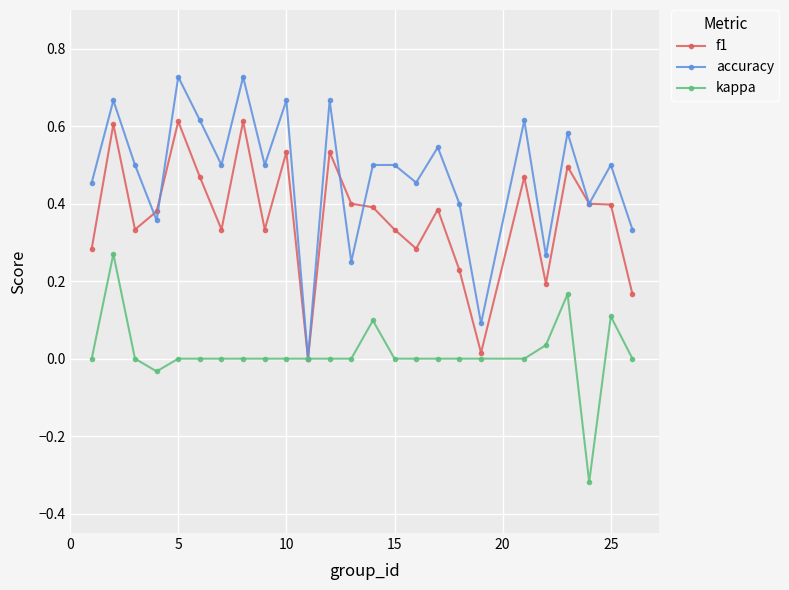

Count the number of data series in this chart.

3